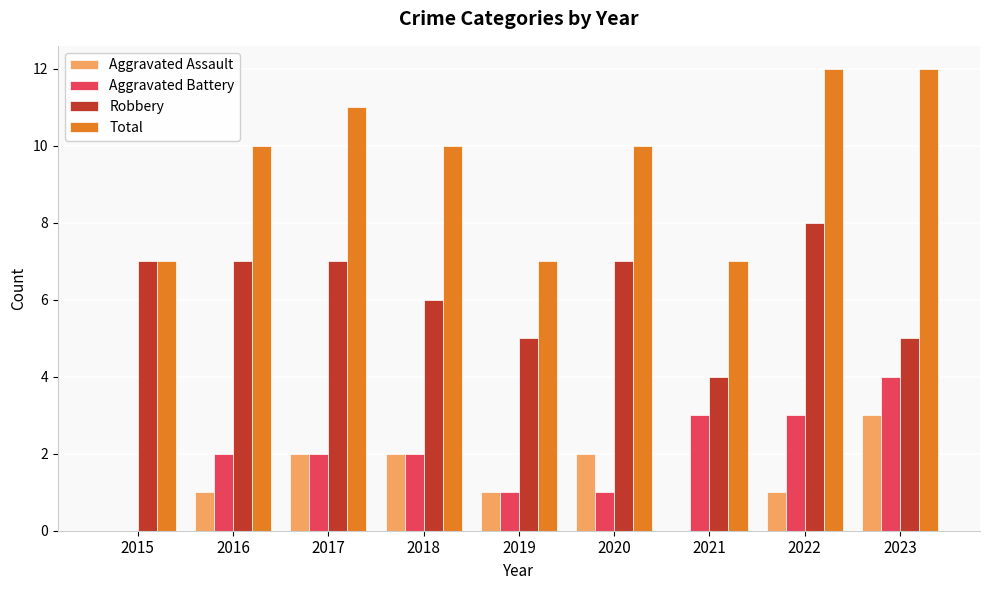

What is the sum of the Total values at 2019 and 2023?

19